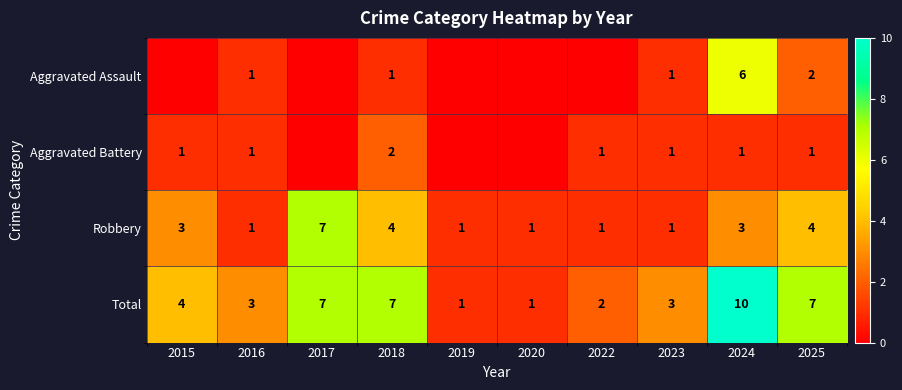

What is the difference between the highest and lowest values at 2016?

2